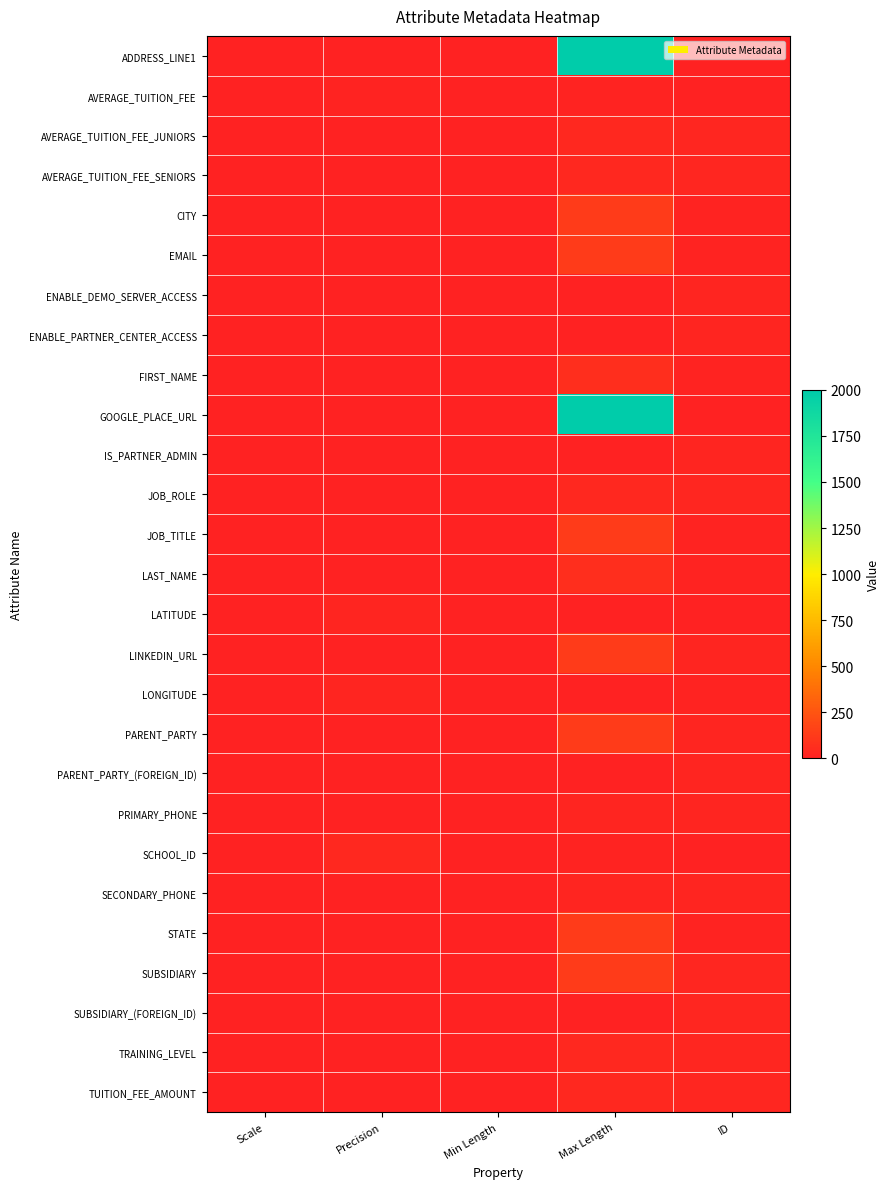

How many distinct data groups are displayed?

27